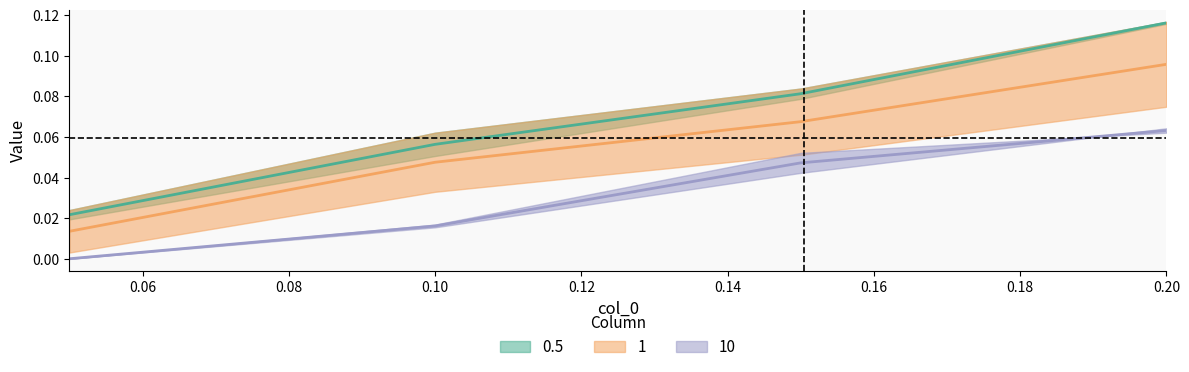

Does the chart display data point markers on the line(s)?

No